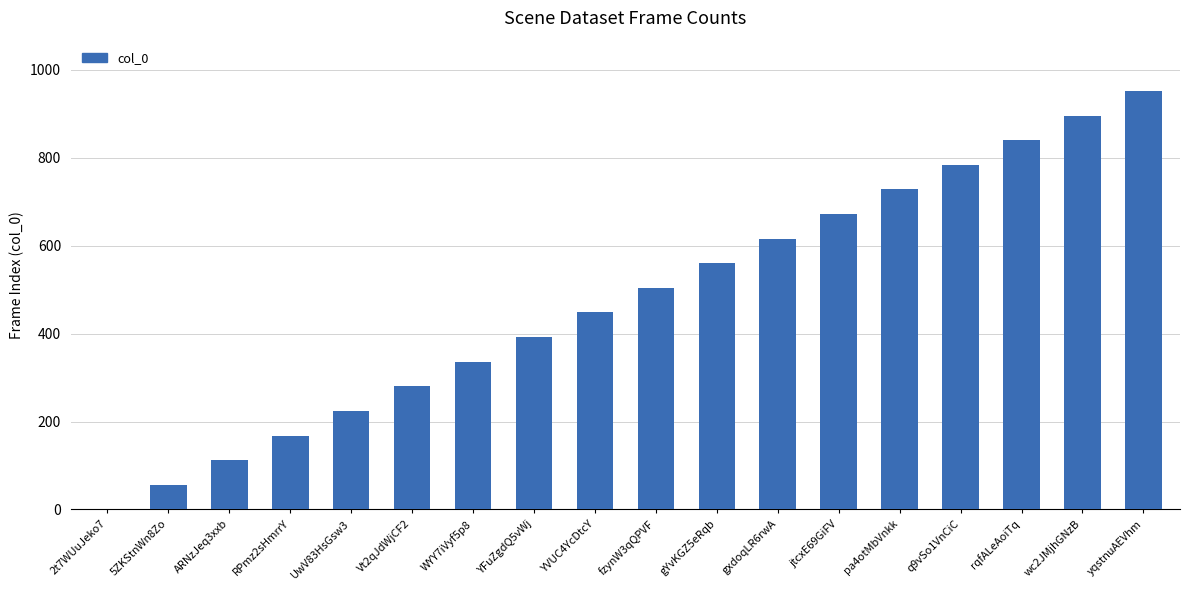

How many series are shown in this chart?

1